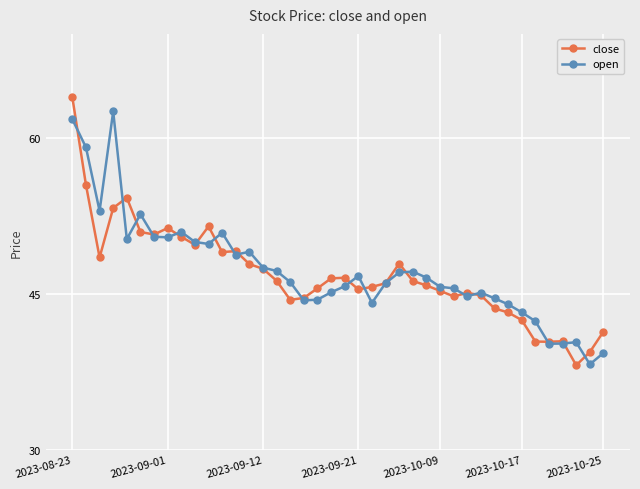

What is the smallest value displayed?

38.1